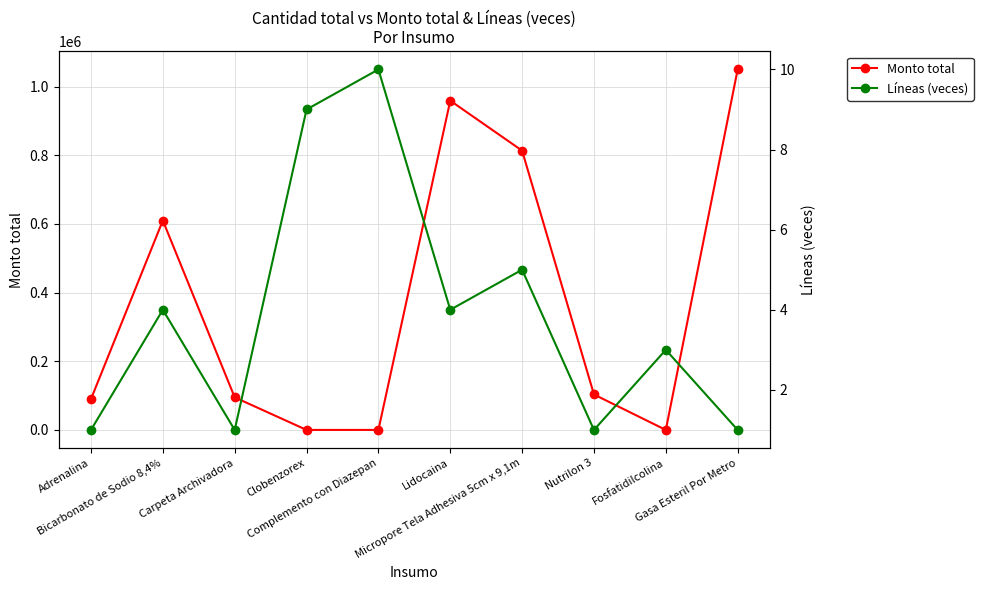

Count the number of data series in this chart.

2